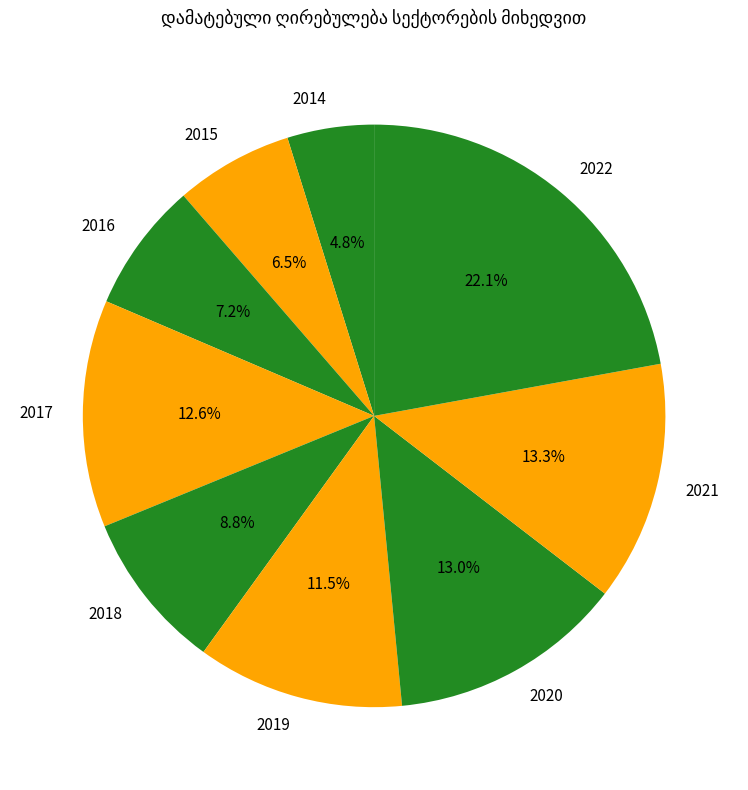

Is it true that 2016 is 14% of the pie?

False